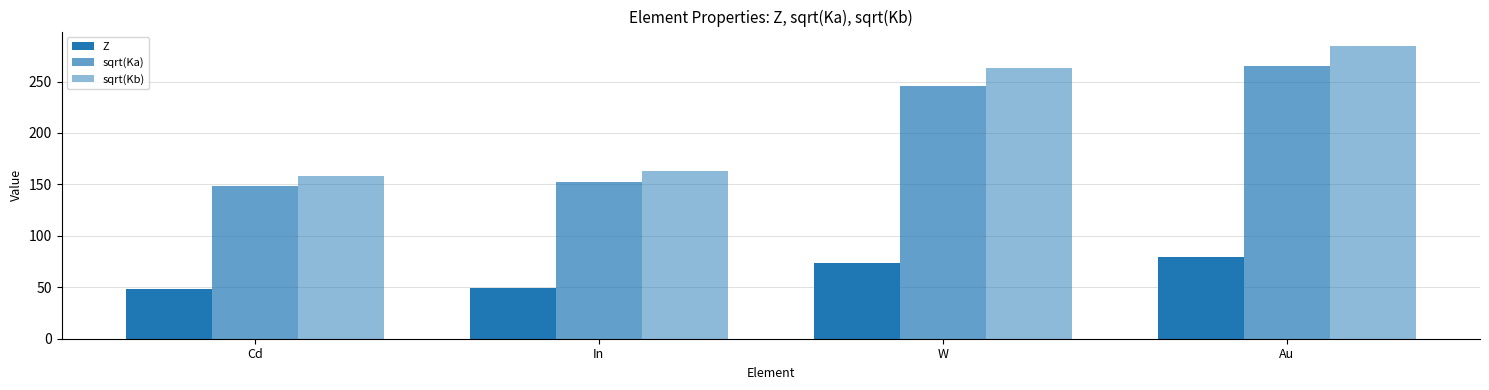

What position from the right is In?

3